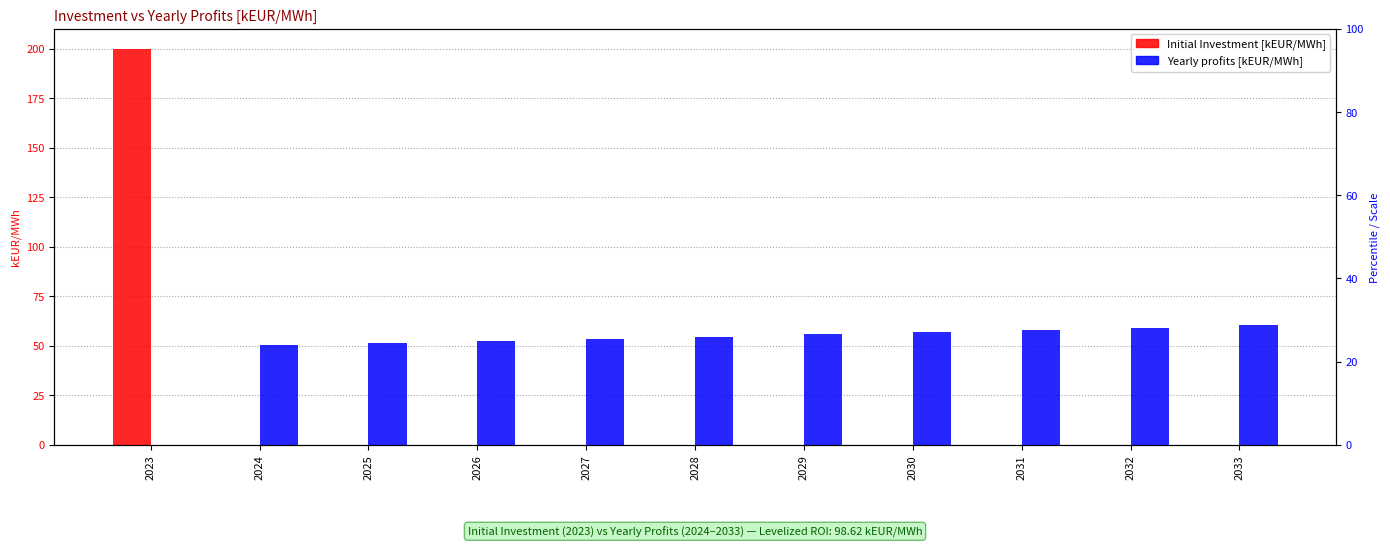

Which series has the widest spread of values?

Initial Investment [kEUR/MWh]